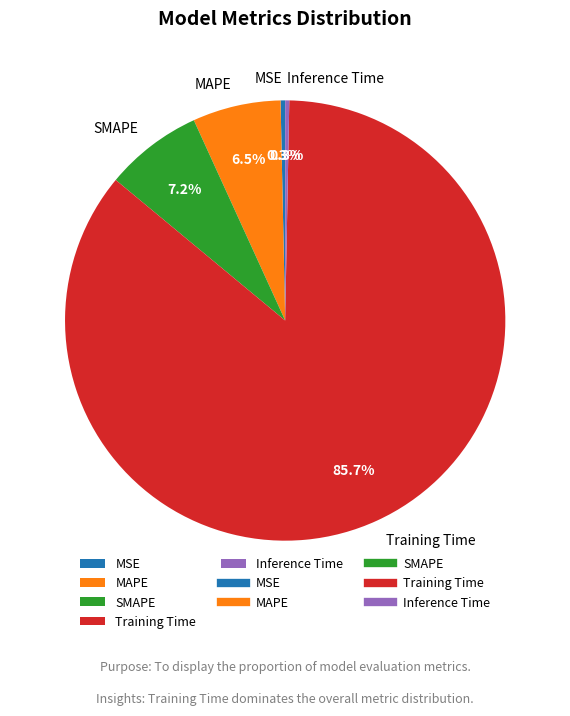

Count the number of slices in the pie.

5